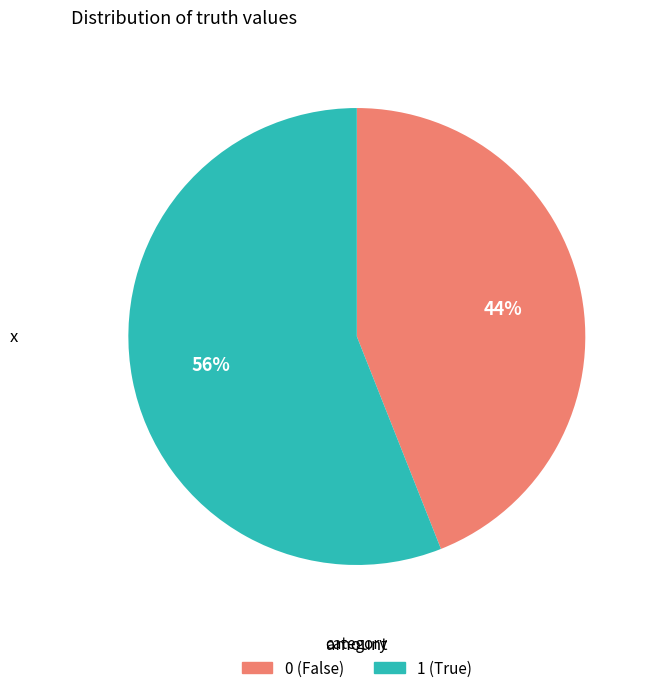

What is the ratio of the value at 0 to the value at 1?

0.8